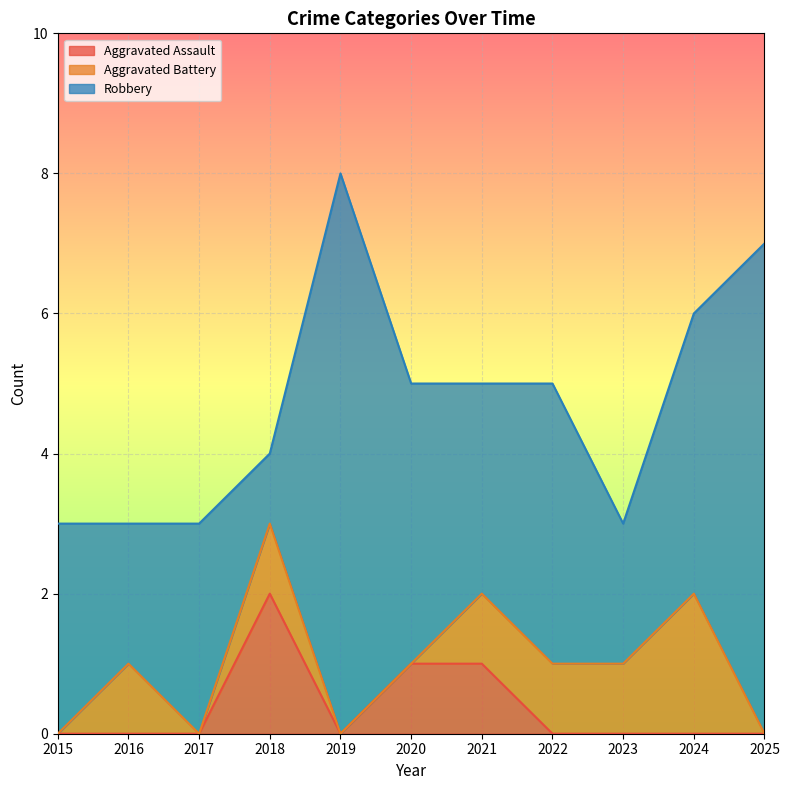

What is the difference between the highest and lowest values at 2022?

4